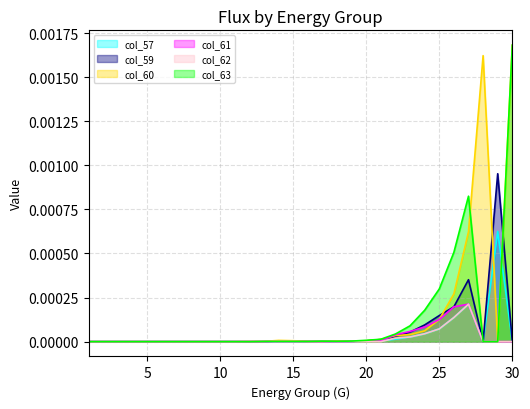

The col_60 series shows 0.0 at 25. True or false?

False